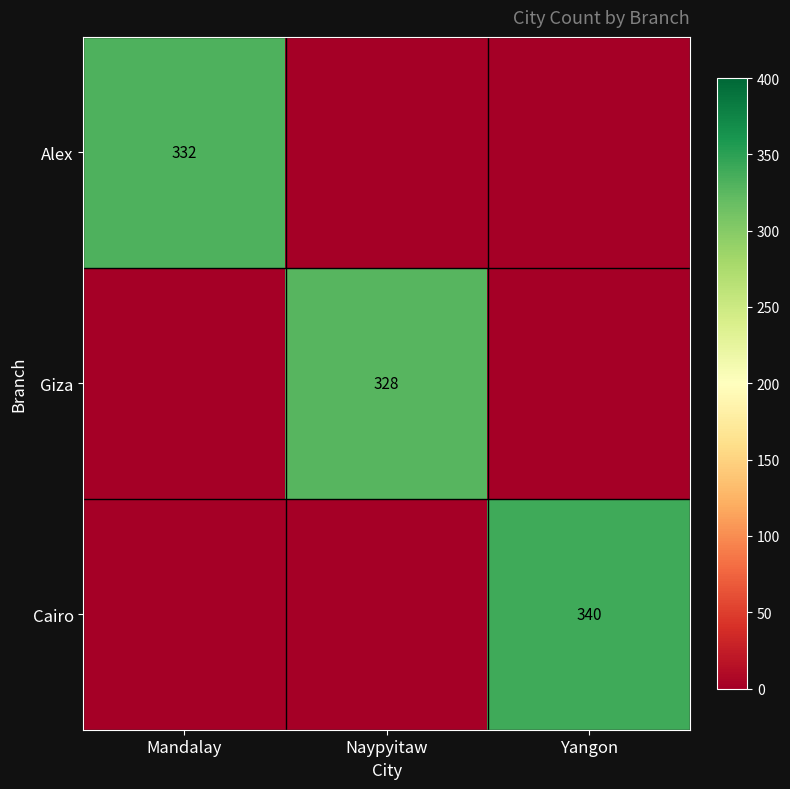

The value of Cairo at Yangon is 340. True or false?

True